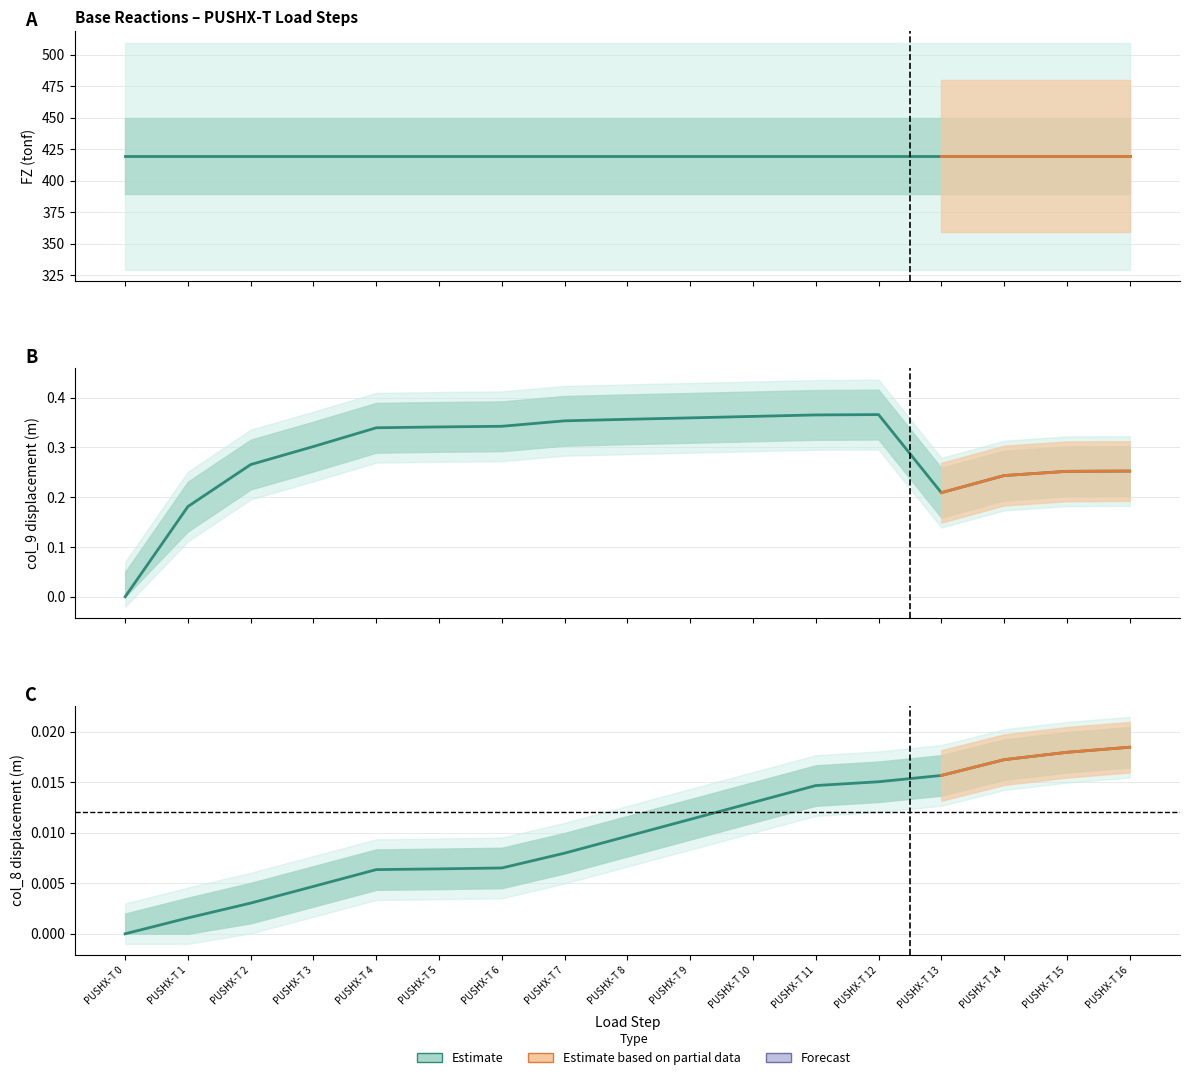

Which label corresponds to the largest value in the chart?

PUSHX-T 0